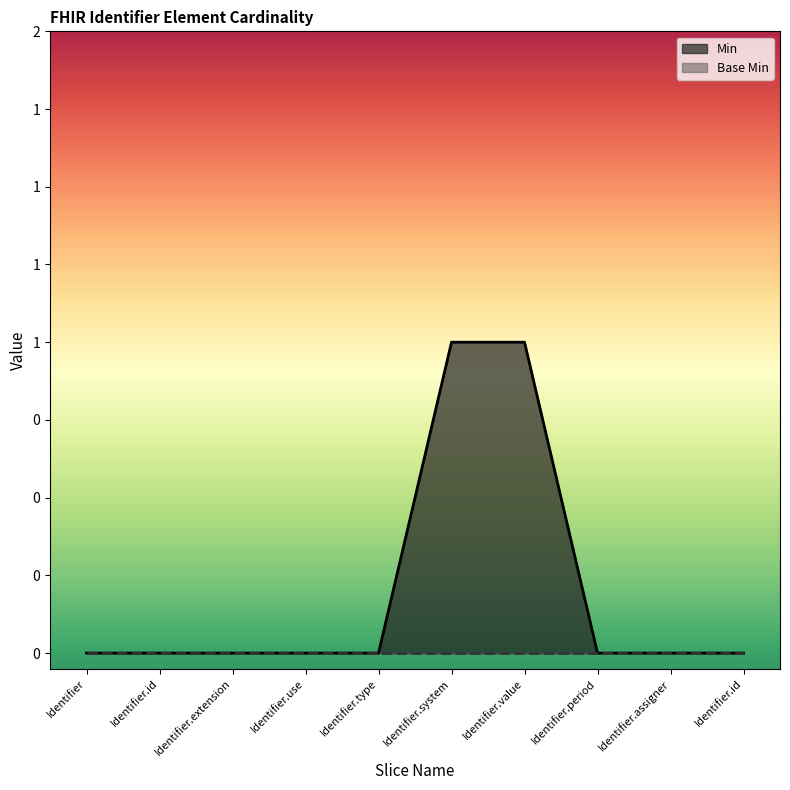

List the labels in order of value, smallest first.

Identifier, Identifier.id, Identifier.extension, Identifier.use, Identifier.type, Identifier.period, Identifier.assigner, Identifier.id, Identifier.system, Identifier.value